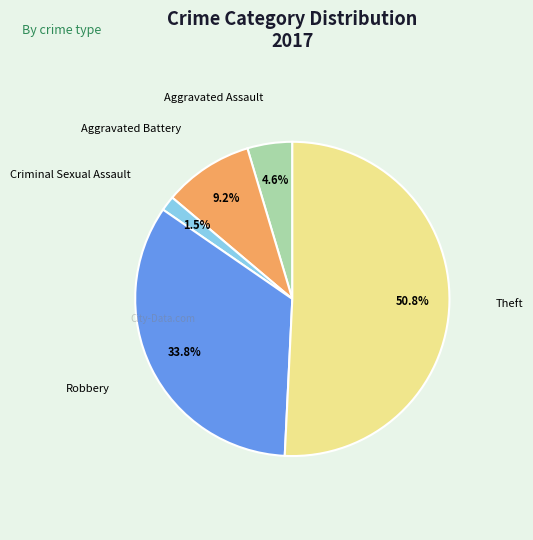

Is there any slice that represents more than half of the pie?

Yes